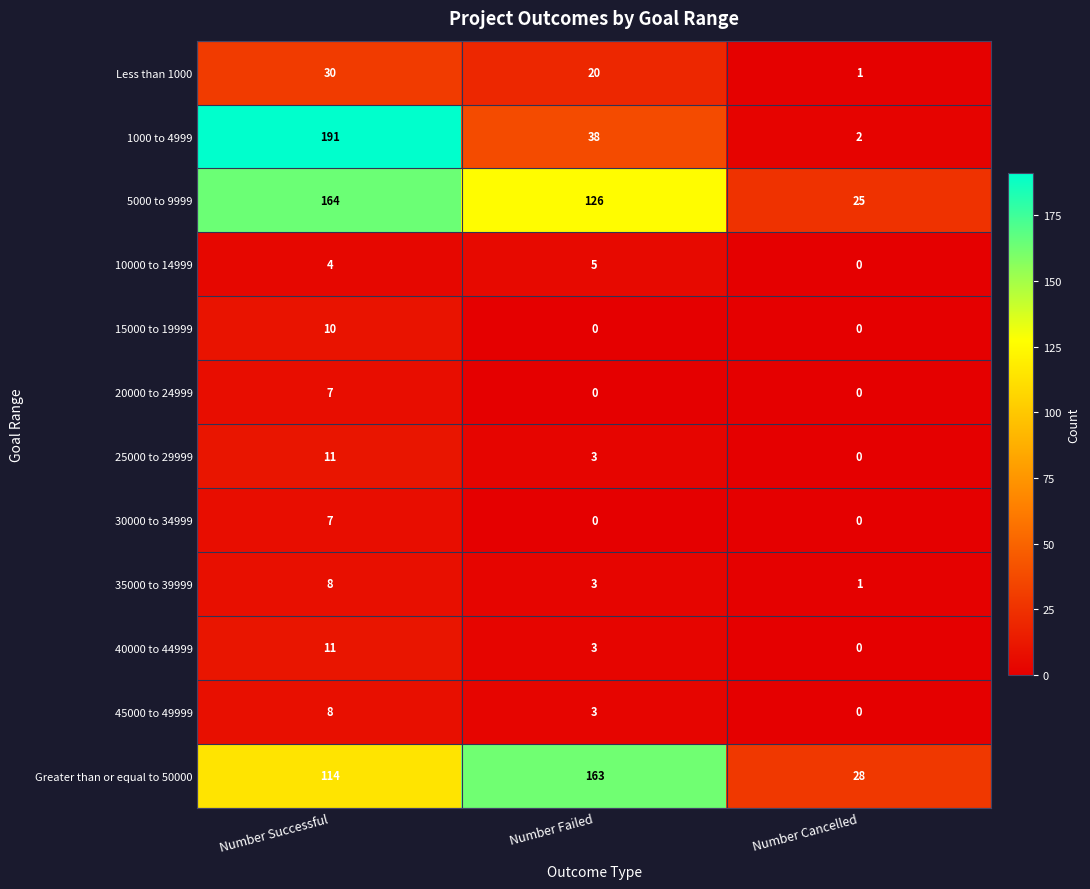

What is the sum of all 15000 to 19999 values?

10